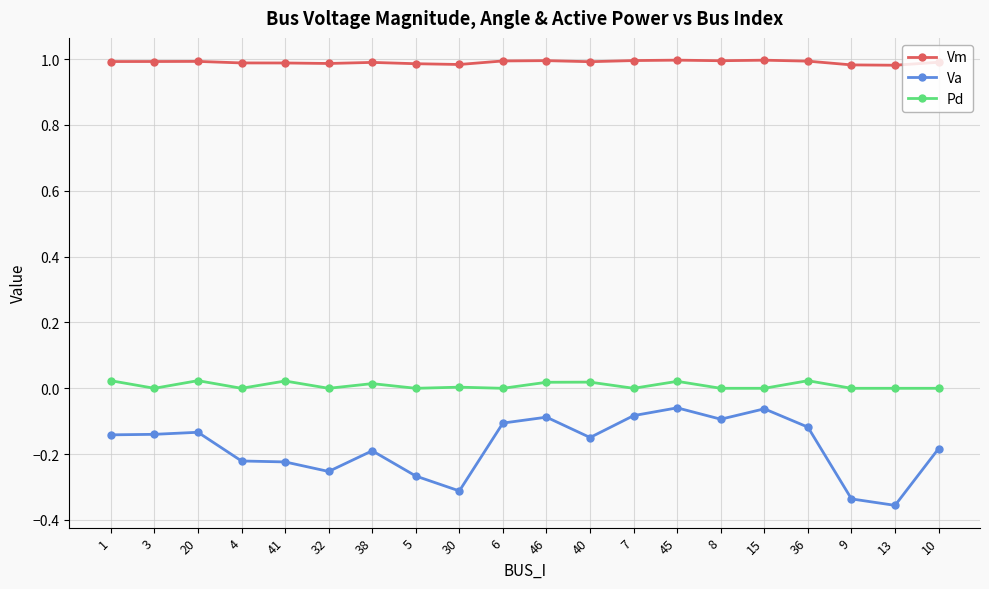

How many lines are shown in the chart?

3